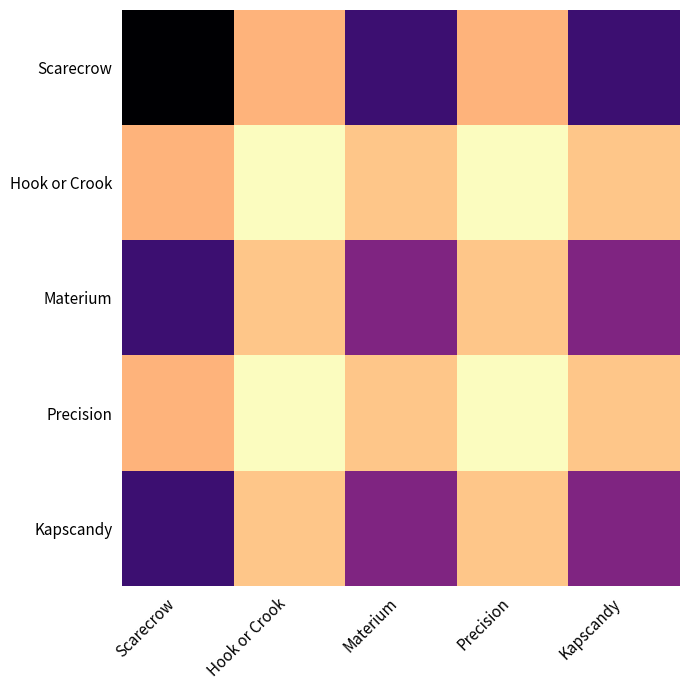

Which series has the widest spread of values?

Scarecrow